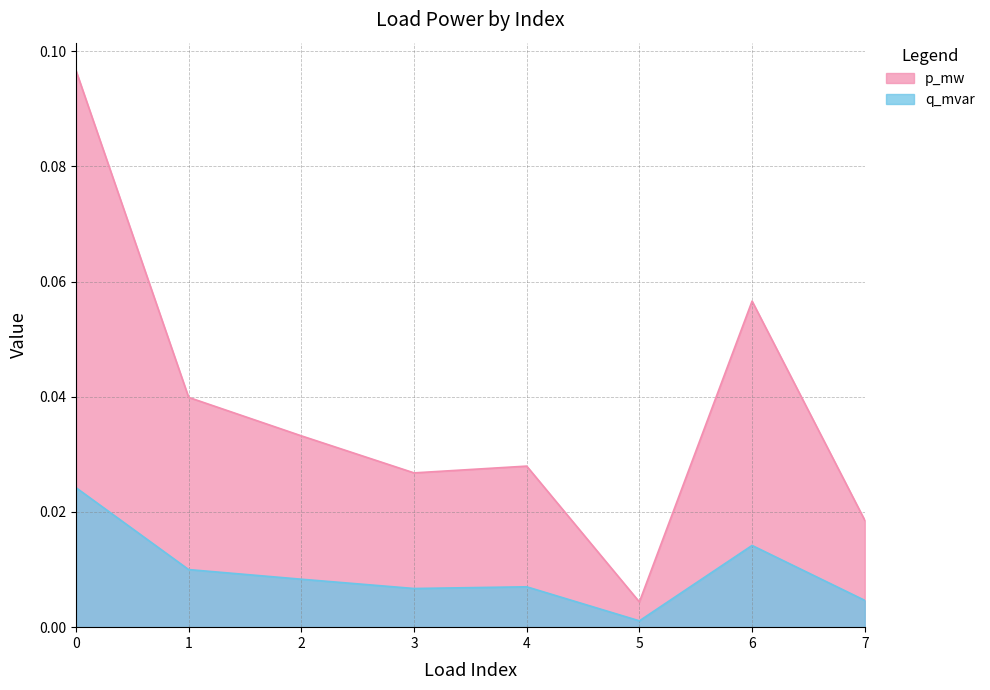

How many lines are shown in the chart?

2